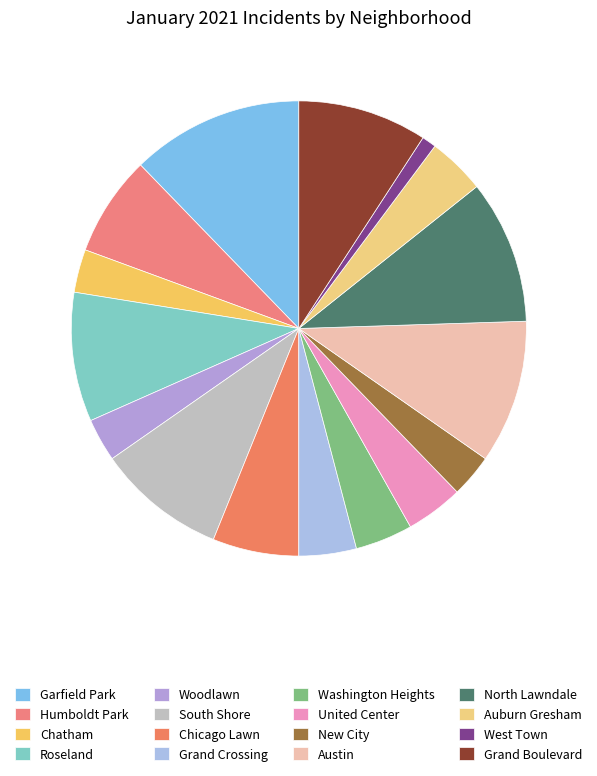

Which has a higher value, Chatham or United Center?

United Center